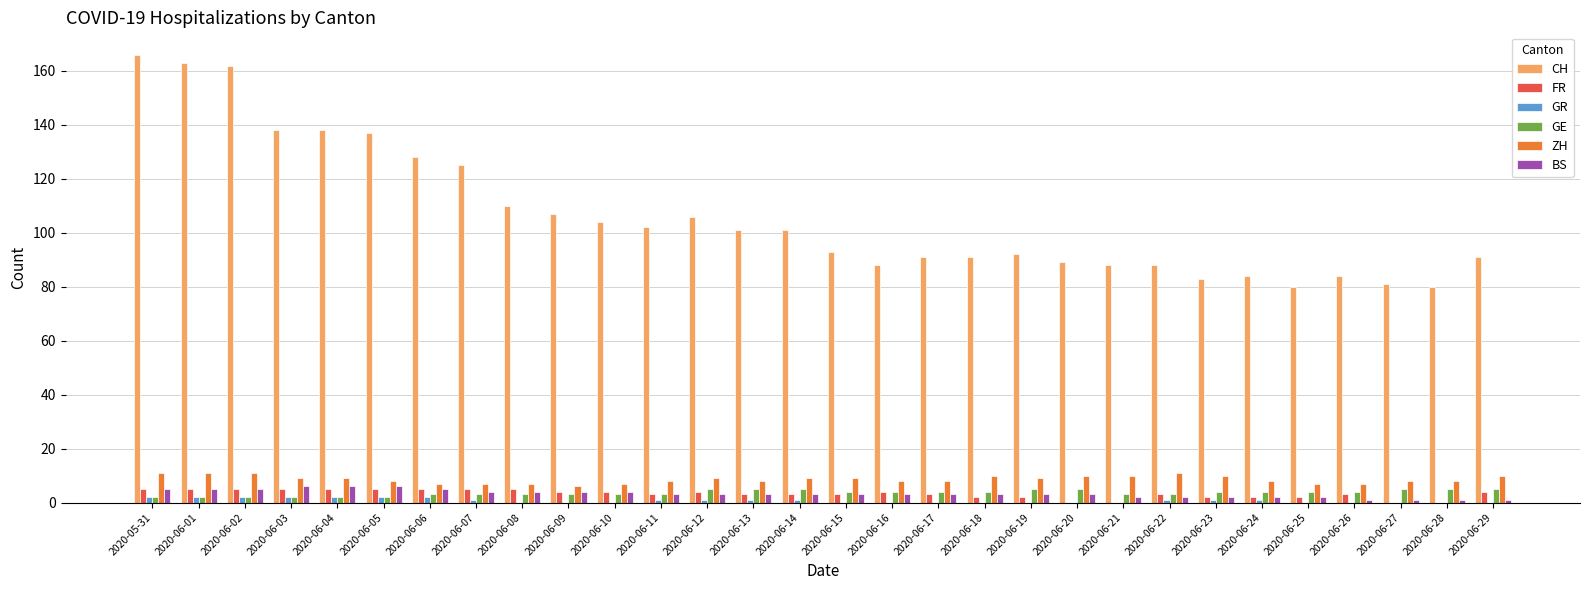

What is the highest value of the BS series?

6